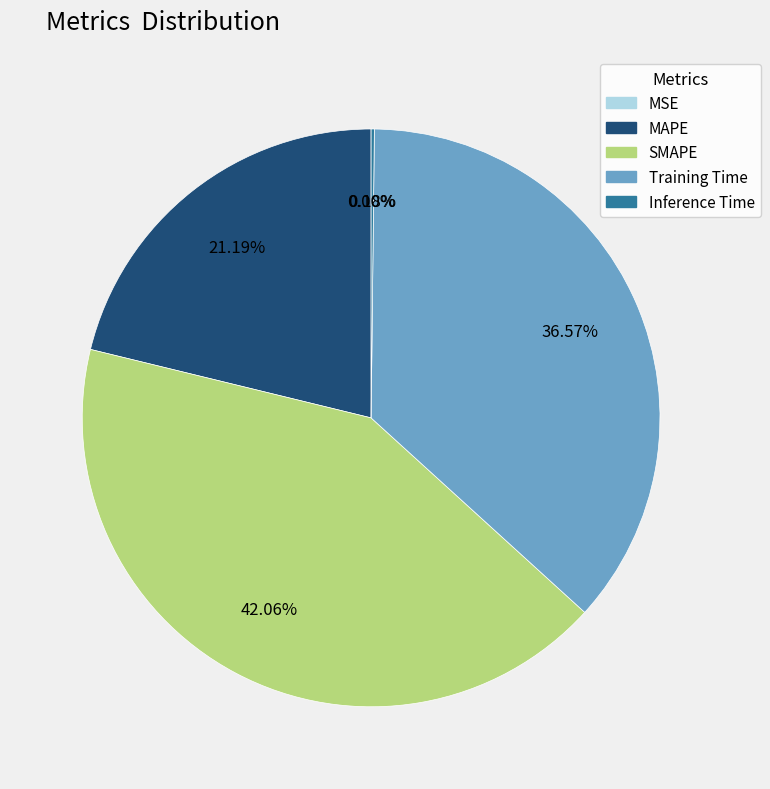

Is there a majority slice in this chart?

No